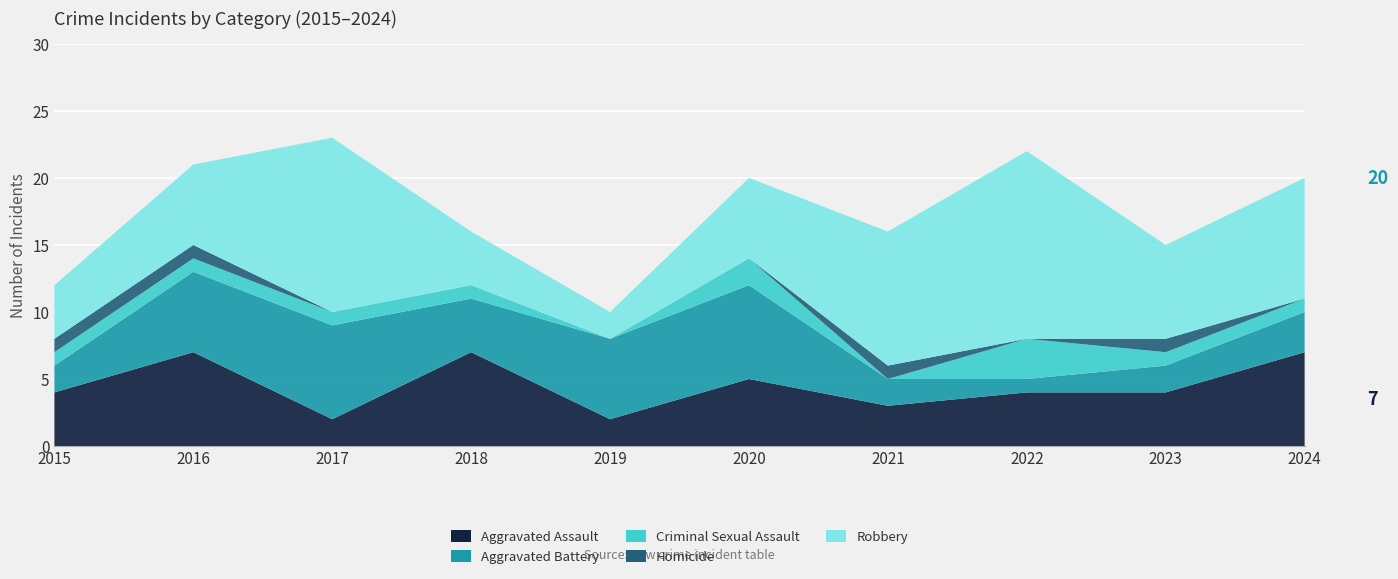

Reading left to right, what are all the values shown in this chart?

Aggravated Assault: 2015=4	2016=7	2017=2	2018=7	2019=2	2020=5	2021=3	2022=4	2023=4	2024=7
Aggravated Battery: 2015=2	2016=6	2017=7	2018=4	2019=6	2020=7	2021=2	2022=1	2023=2	2024=3
Criminal Sexual Assault: 2015=1	2016=1	2017=1	2018=1	2019=0	2020=2	2021=0	2022=3	2023=1	2024=1
Homicide: 2015=1	2016=1	2017=0	2018=0	2019=0	2020=0	2021=1	2022=0	2023=1	2024=0
Robbery: 2015=4	2016=6	2017=13	2018=4	2019=2	2020=6	2021=10	2022=14	2023=7	2024=9